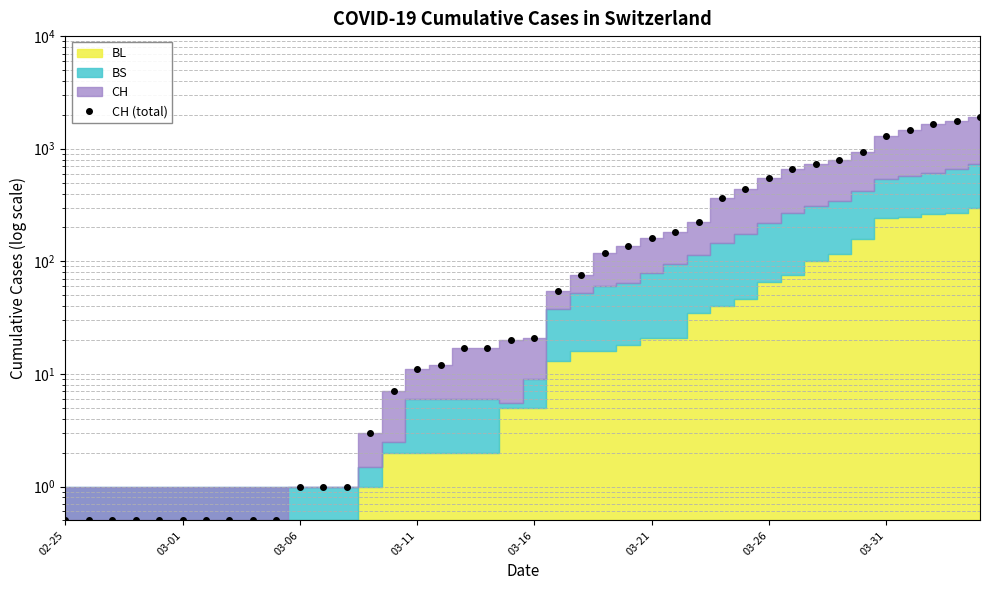

Reading left to right, extract all data points from this chart.

0.5	0.5	0.5	0.5	0.5	0.5	0.5	0.5	0.5	0.5	1.0	1.0	1.0	3.0	7.0	11.0	12.0	17.0	17.0	20.0	21.0	54.0	75.0	119.0	138.0	160.0	181.0	222.0	368.0	443.0	546.0	654.0	734.0	800.0	938.0	1307.0	1478.0	1643.0	1749.0	1901.0